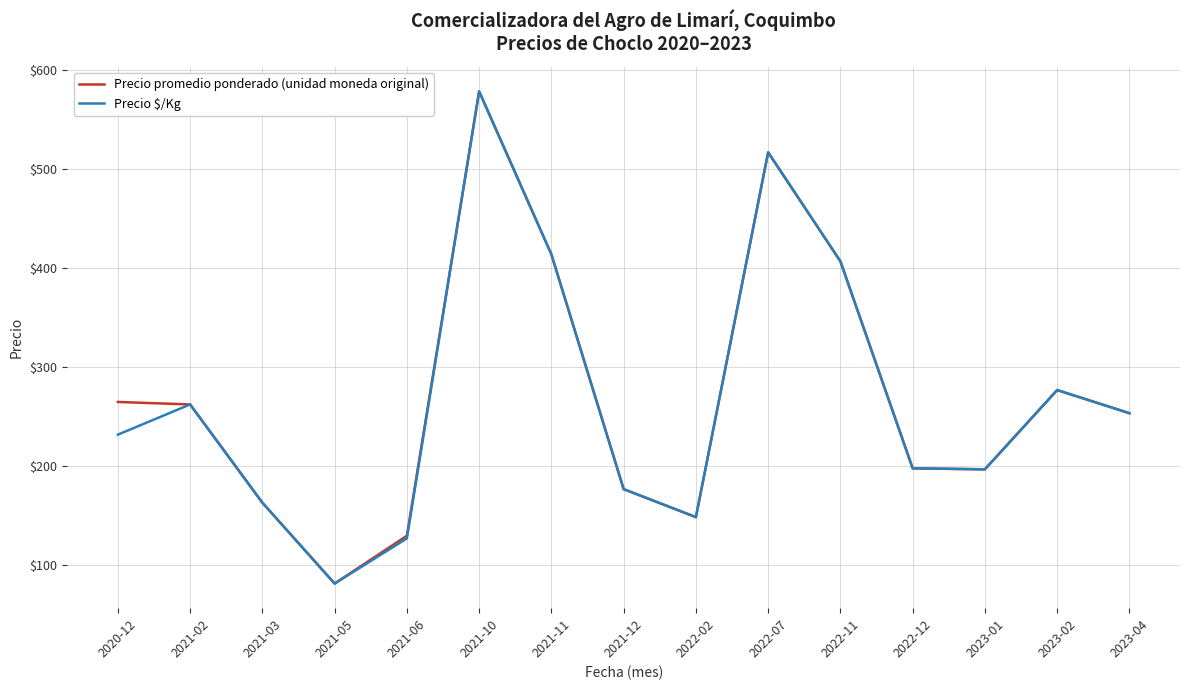

Where is Precio $/Kg nearest to the value 330?

2023-02